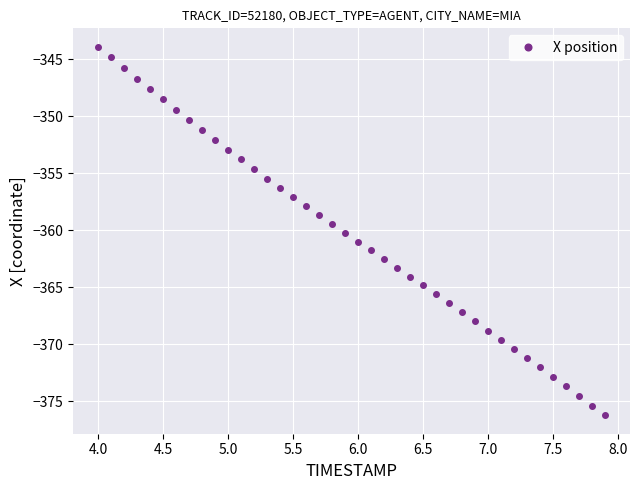

True or false: the data has more than 2 interior local peaks.

False